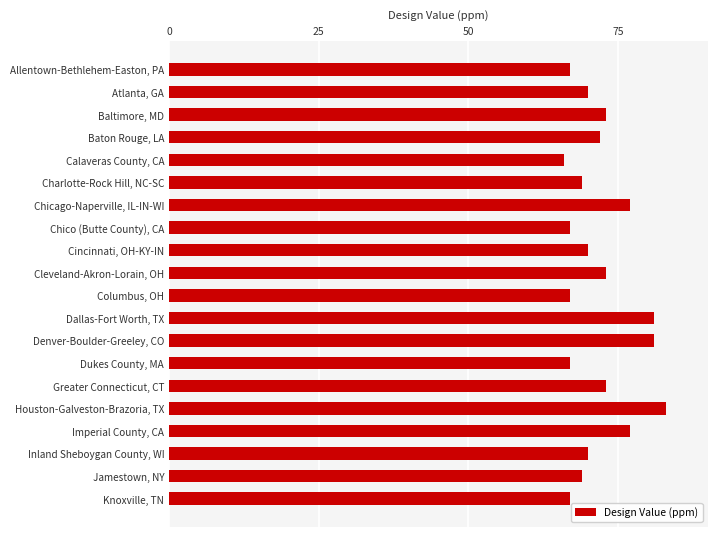

What is the change in value from Calaveras County, CA to Dallas-Fort Worth, TX?

+15